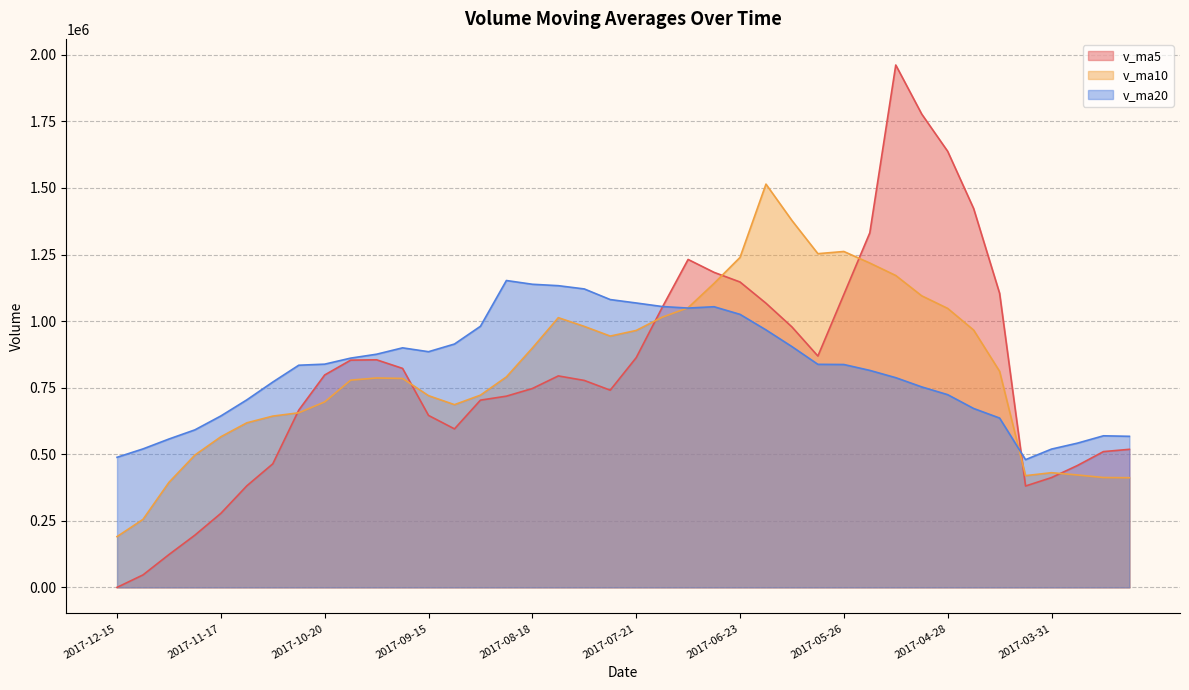

In v_ma5, how many points are higher than both neighbors (excluding endpoints)?

4